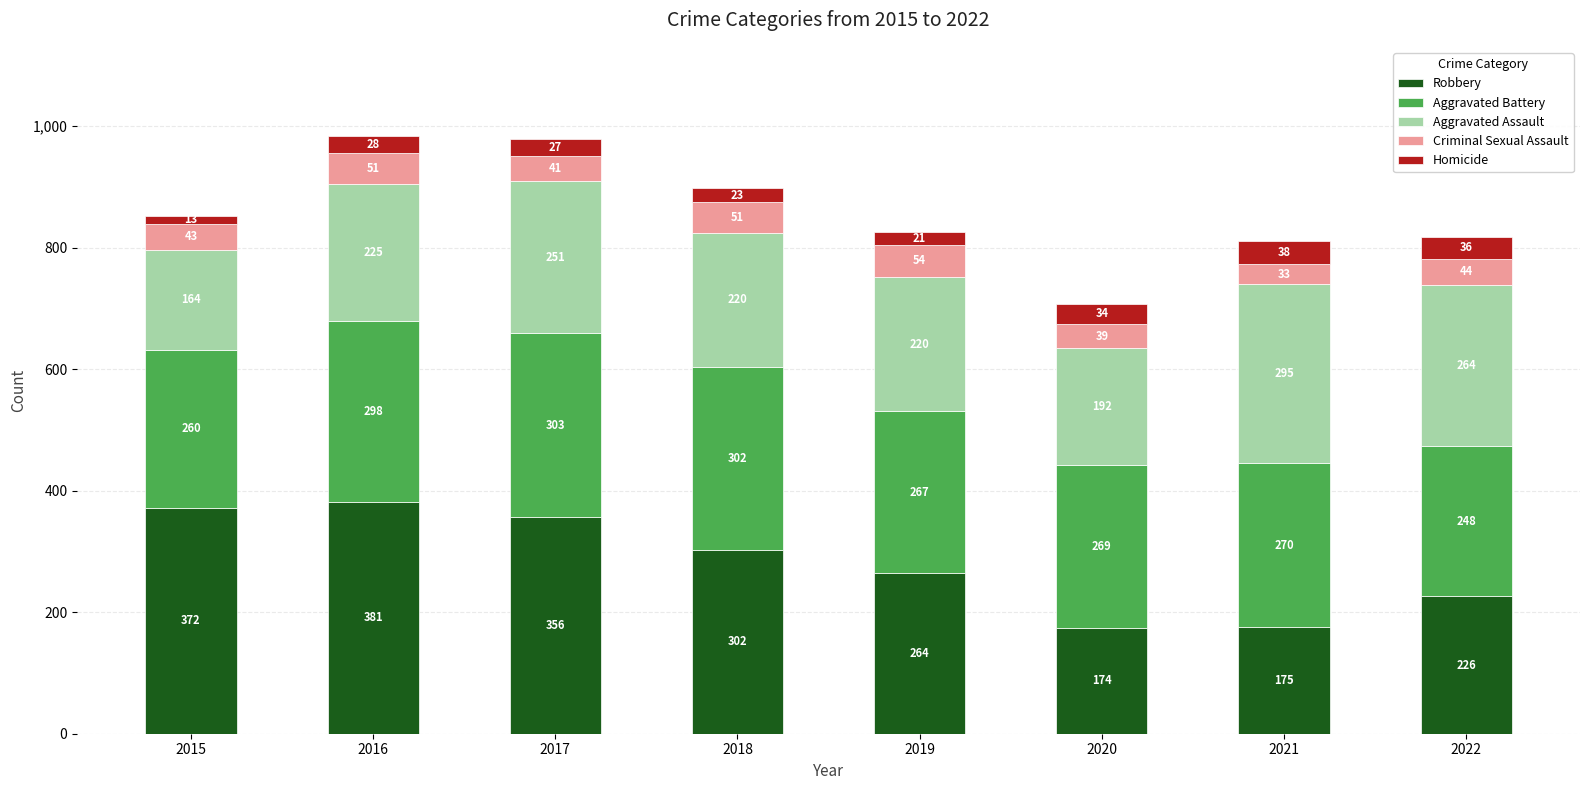

What is the minimum value for Robbery?

174